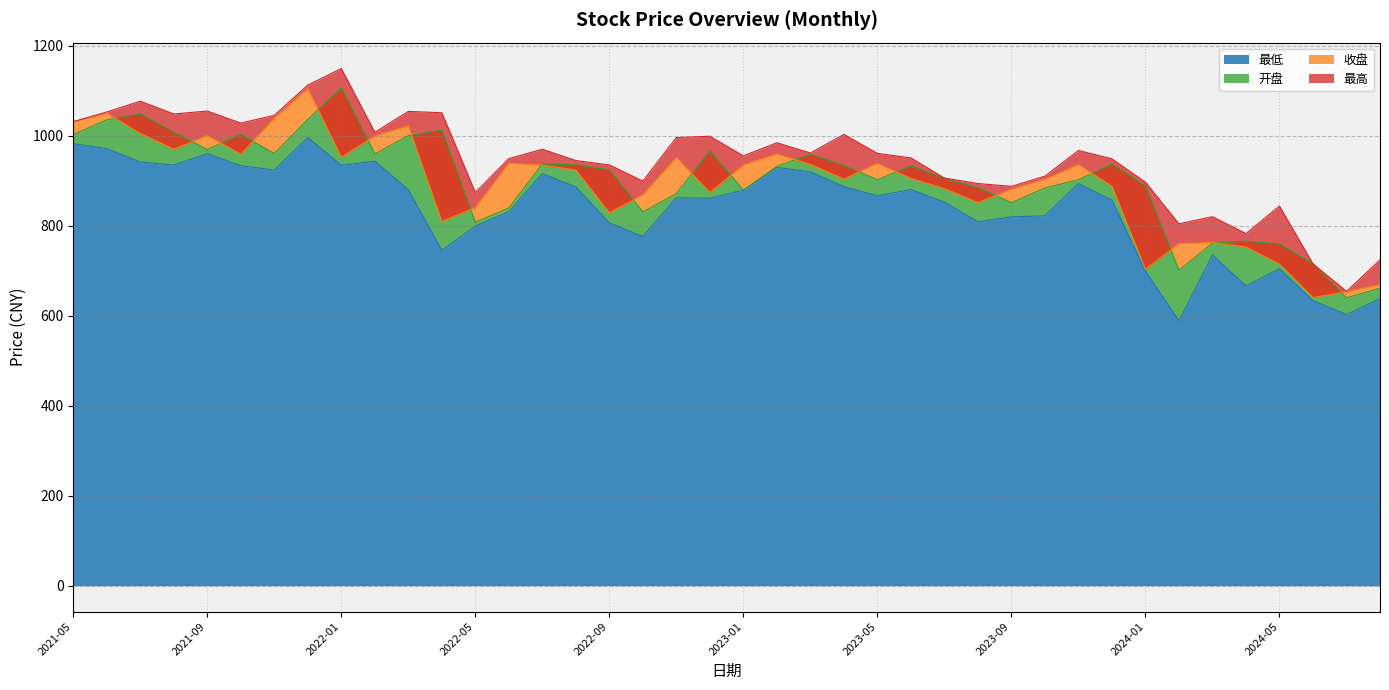

Is it true that 最高 equals 513.8 at 2023-04?

False